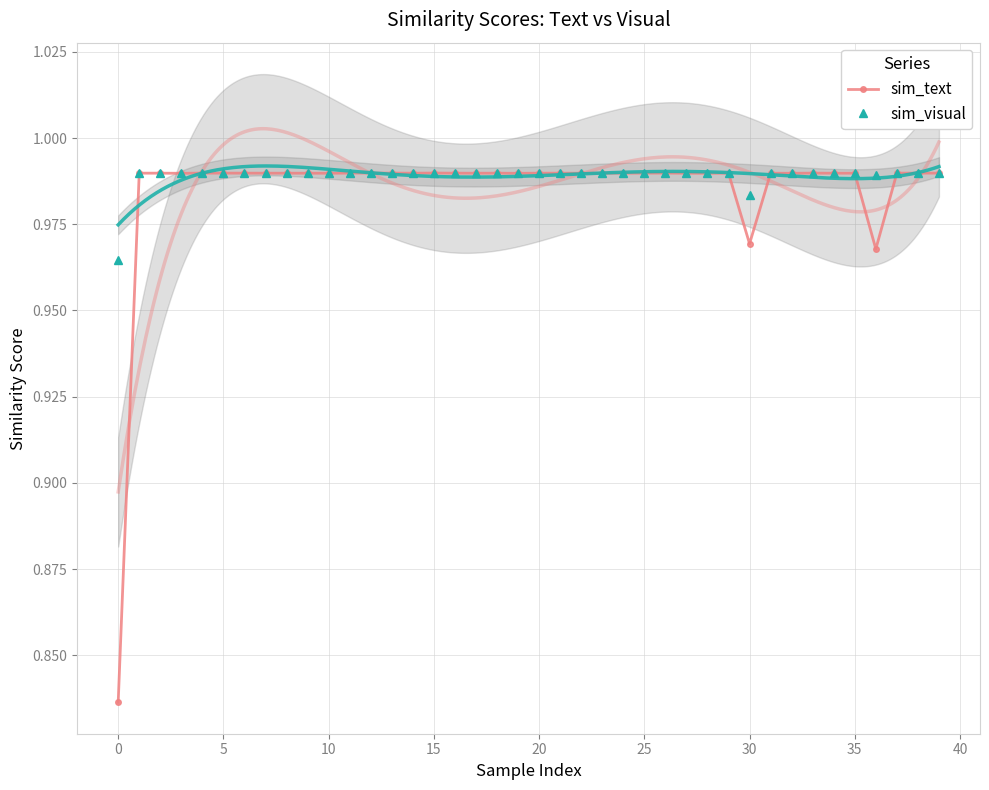

Between 11 and 25, which is larger?

11